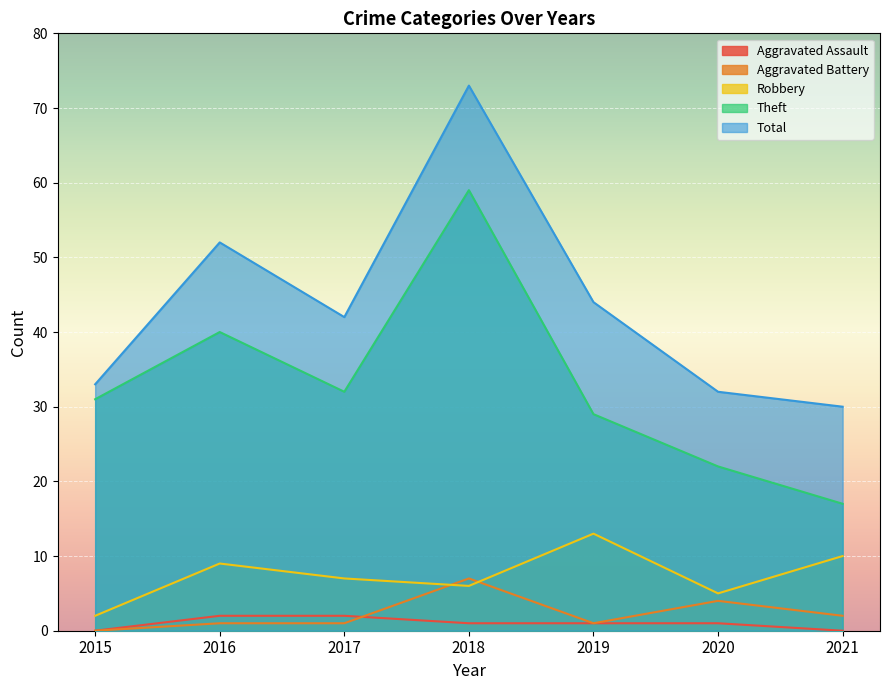

Is it true that Aggravated Battery equals 0 at 2016?

False